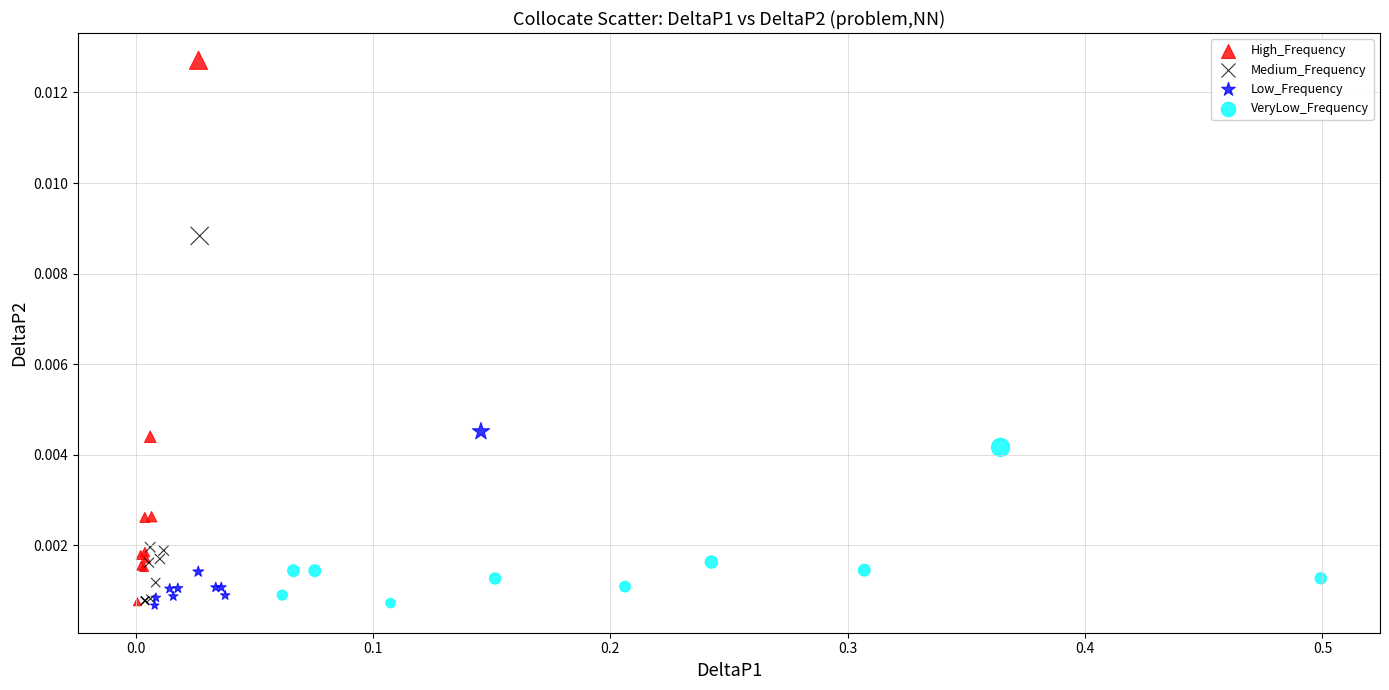

Which series reaches the maximum Y coordinate?

High_Frequency